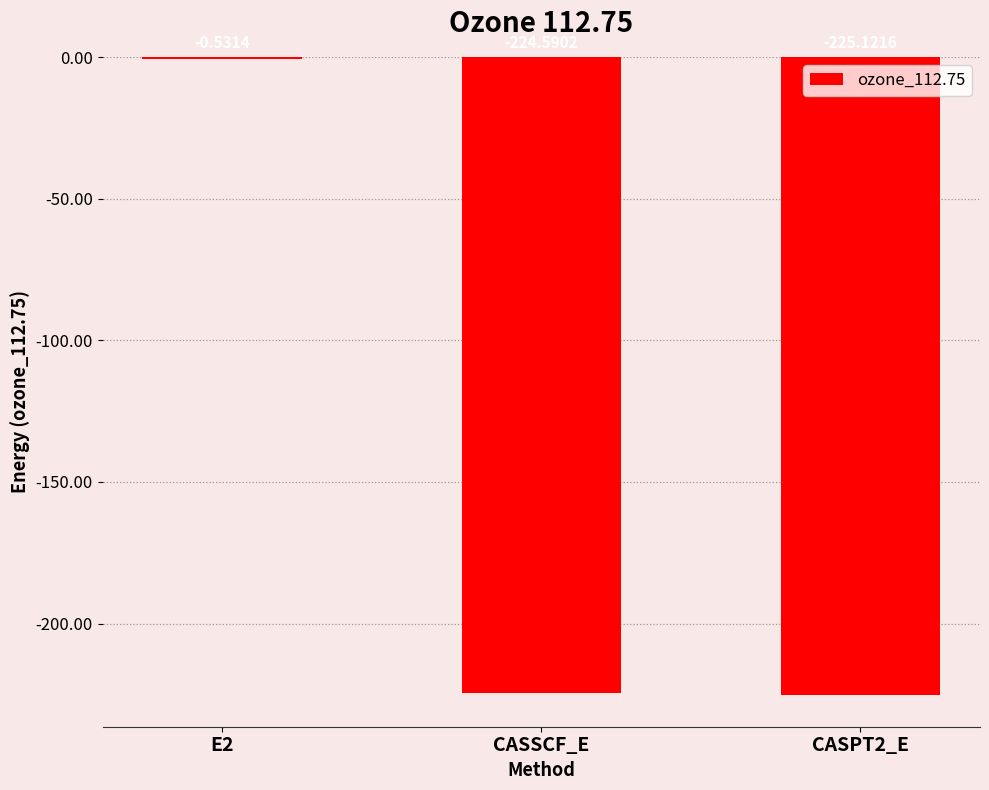

What is the sum of all values?

-450.2